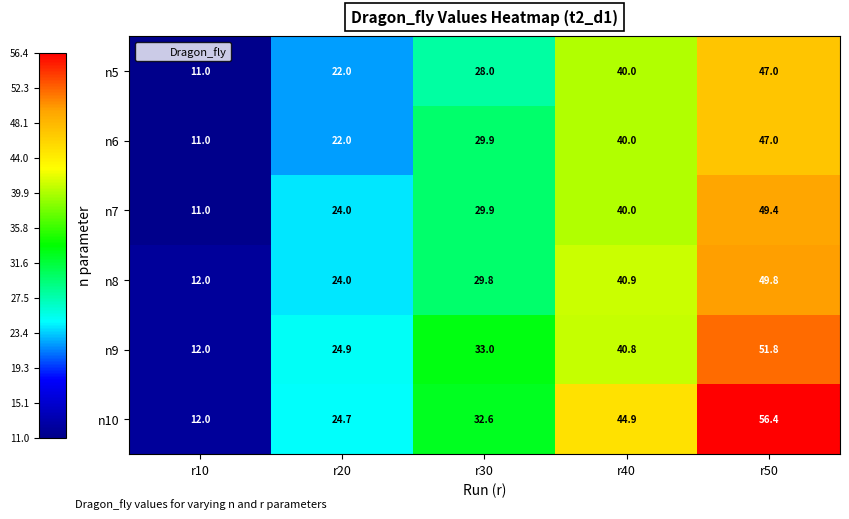

Which category has the highest value in the n10 series?

r50